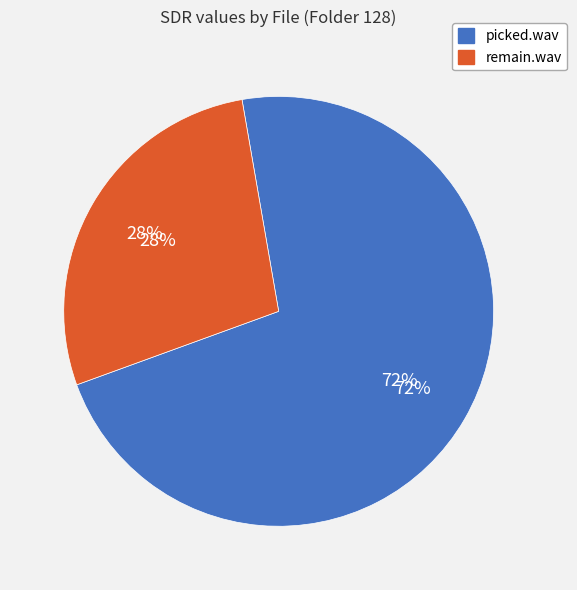

True or false: picked.wav accounts for 72% of the total.

True